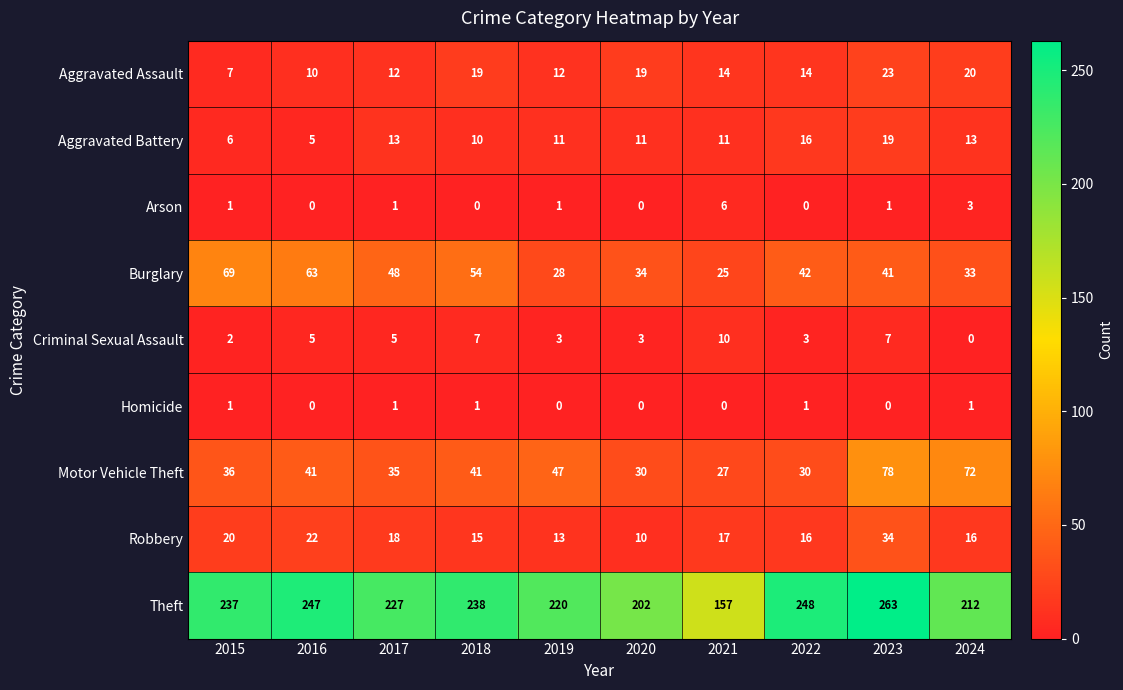

How many data points in Aggravated Battery are less than 11?

3